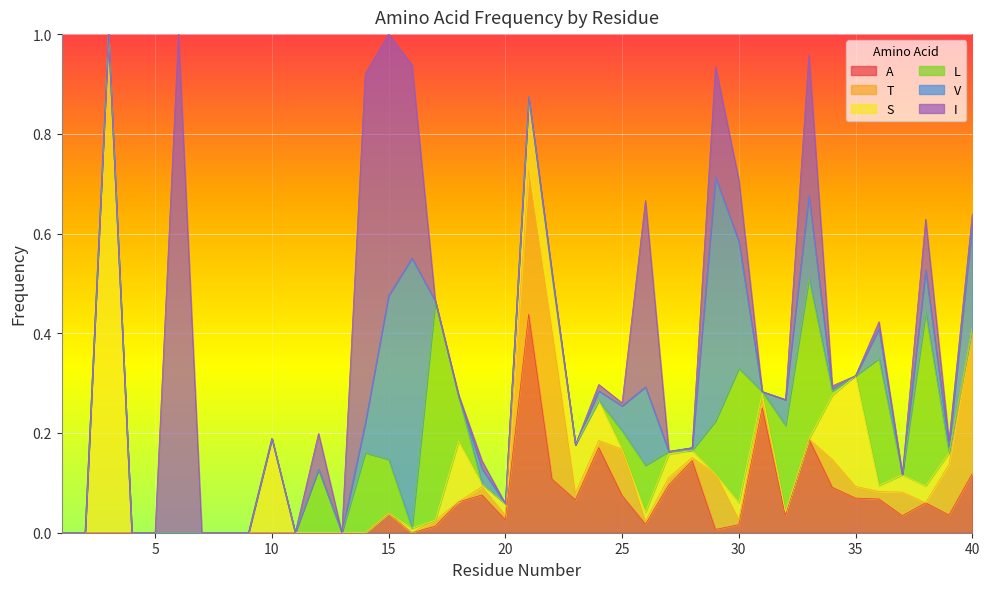

Does the chart display data point markers on the line(s)?

No